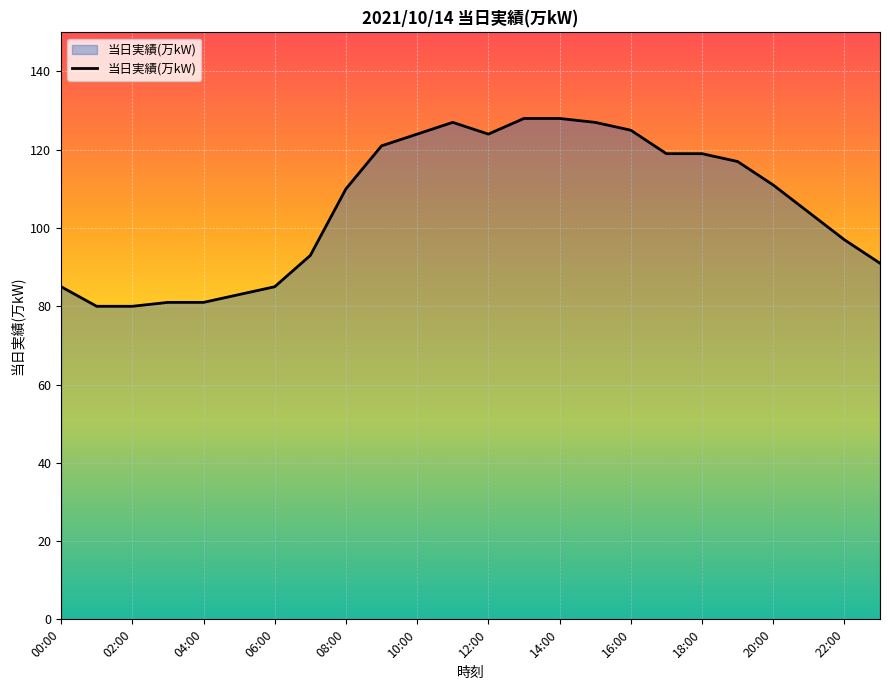

How many lines are shown in the chart?

1